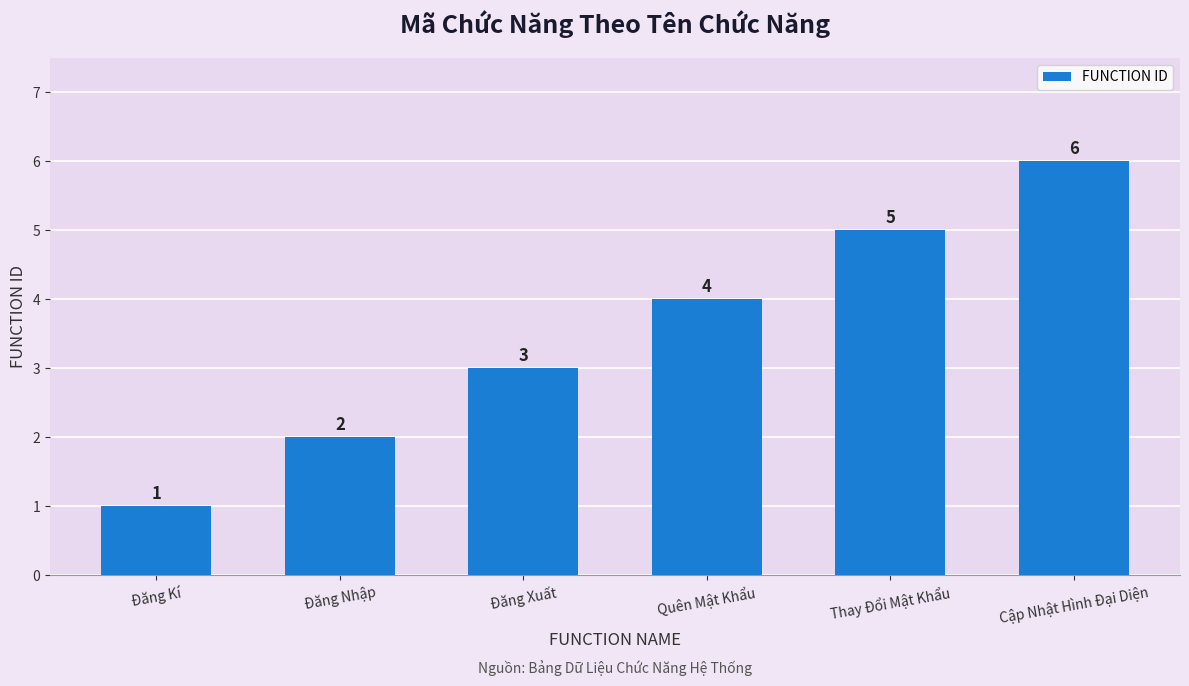

What is the ratio of the value at Đăng Nhập to the value at Đăng Xuất?

0.7